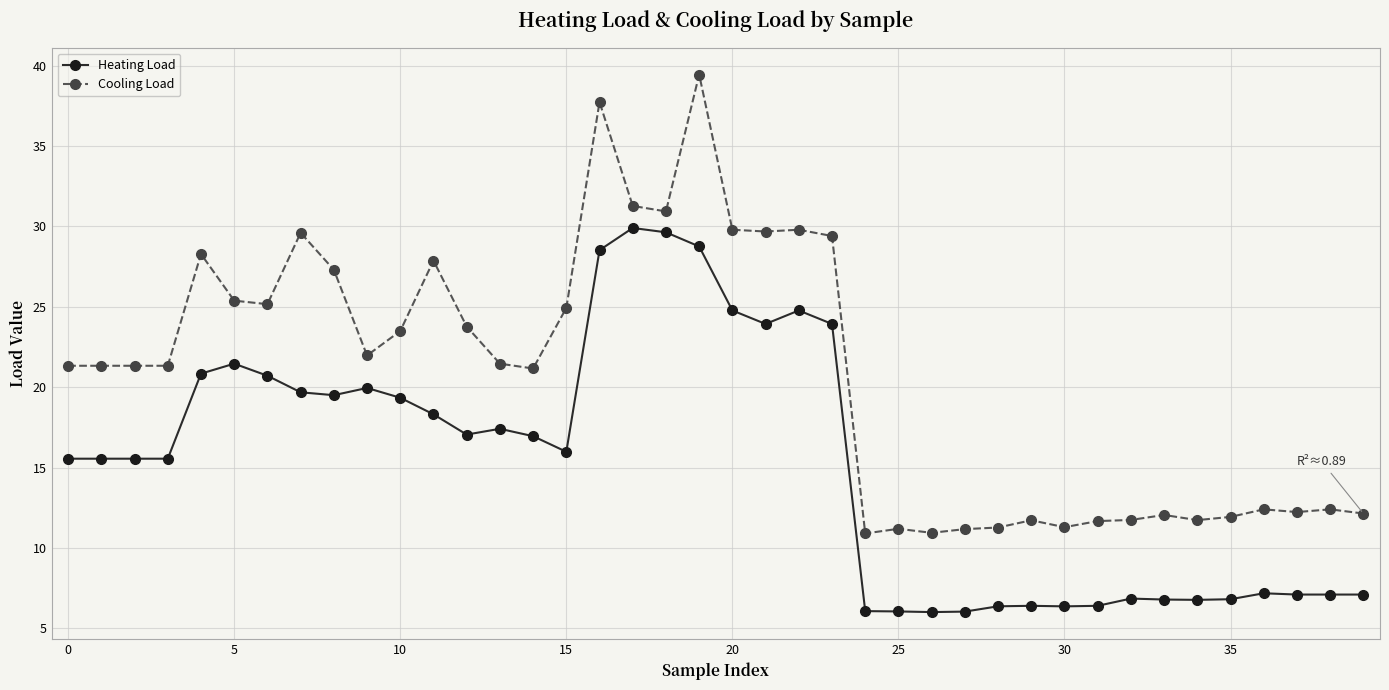

What is the difference between the maximum and minimum values in the Cooling Load series?

28.5